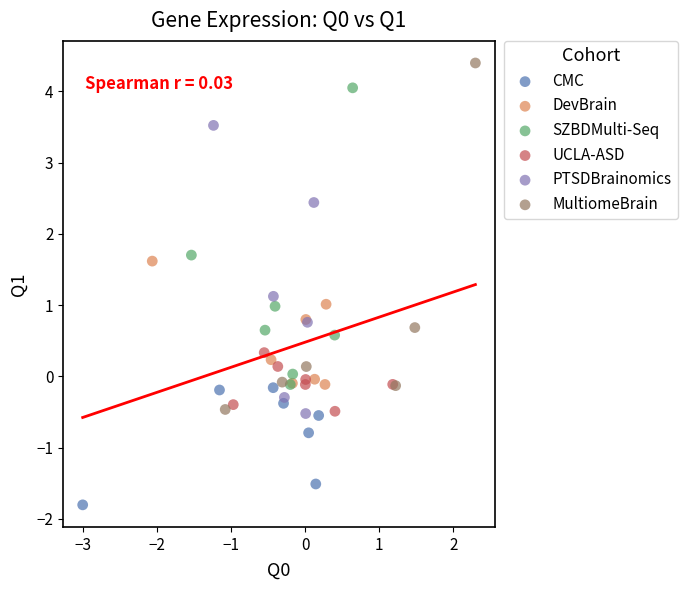

Which series has the largest Y range (max minus min)?

MultiomeBrain